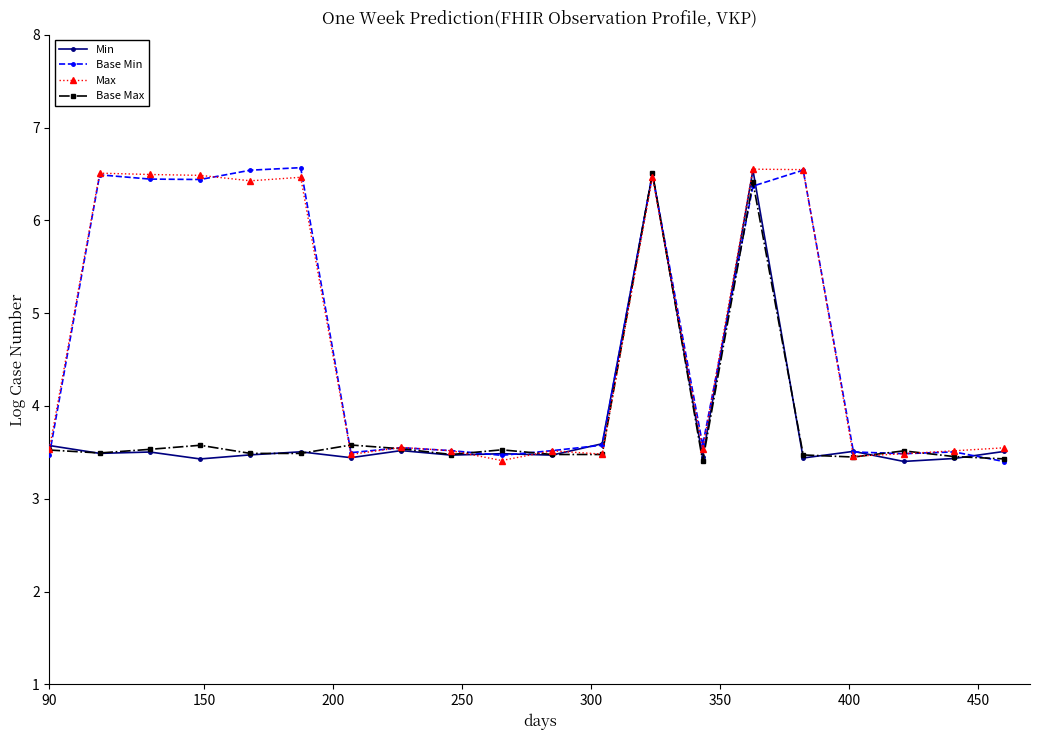

What is the value of the Max point at the 14th from the left?

3.5